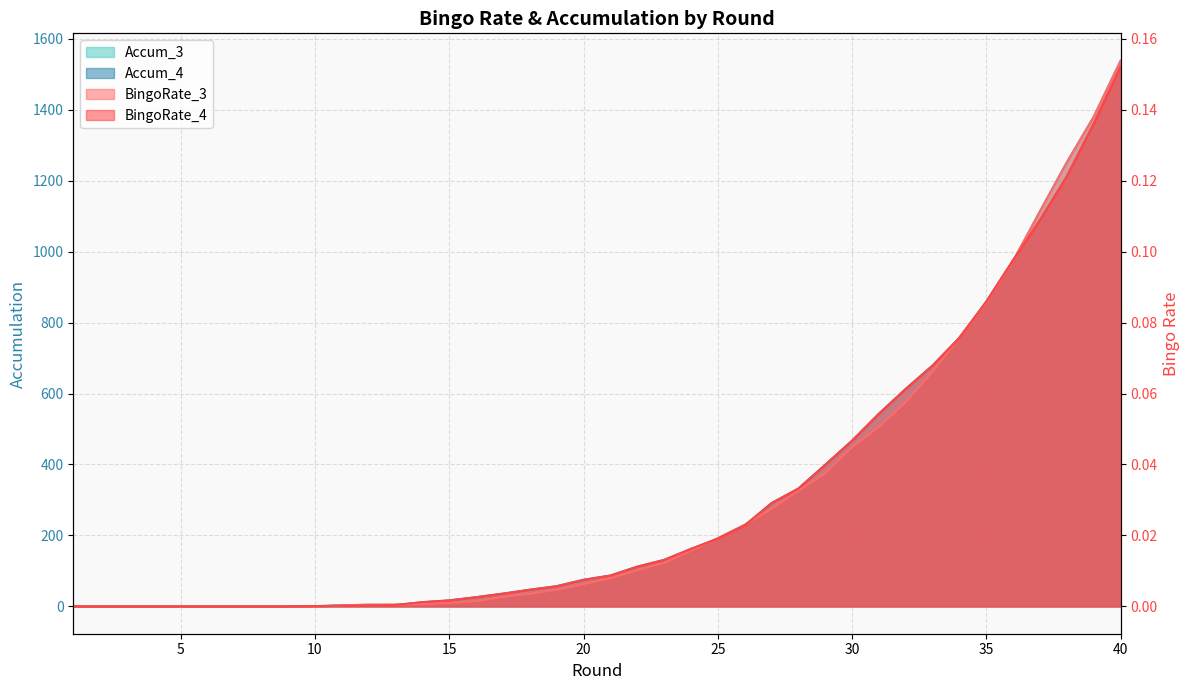

Between 7 and 15, which series saw the biggest shift?

BingoRate_4